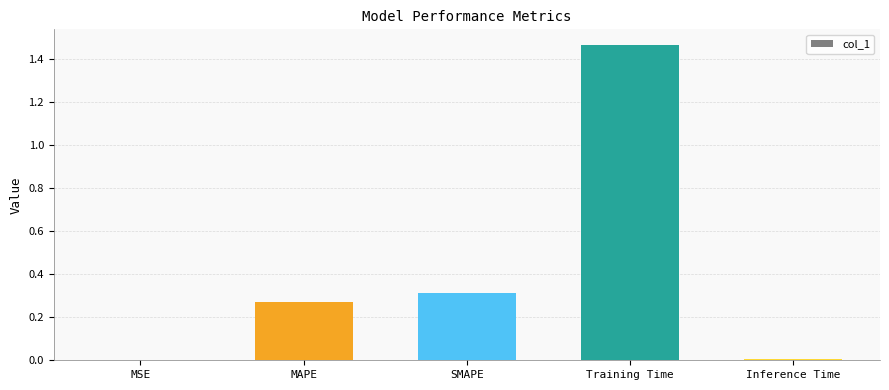

True or false: the data shows 0.0 at Inference Time.

True